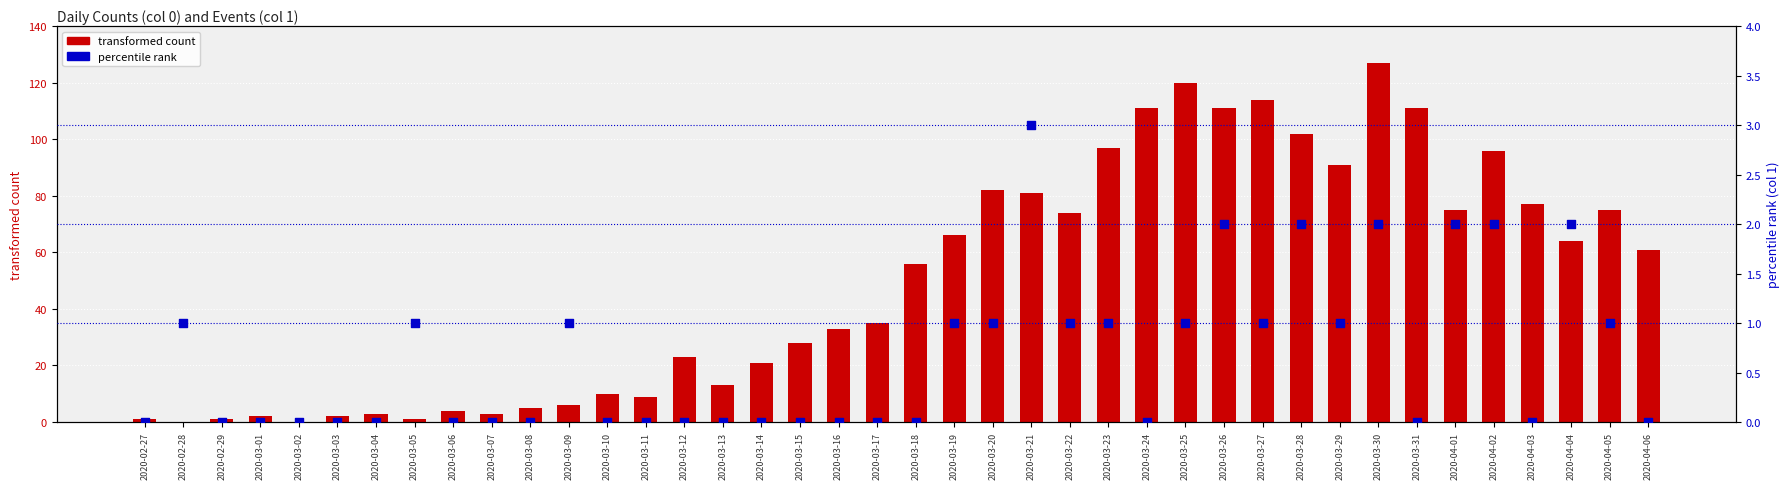

What is the total value across all series at 2020-03-20?

83